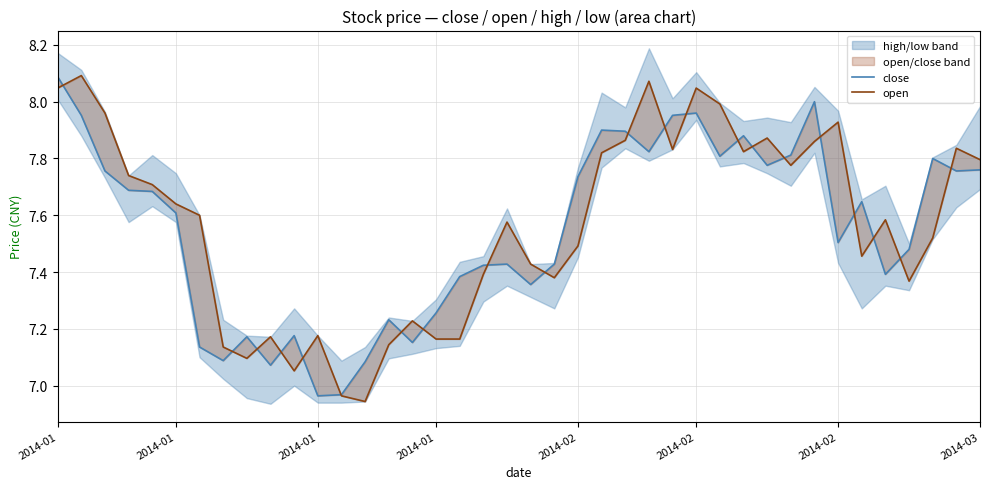

What is the average value of the close series?

7.5